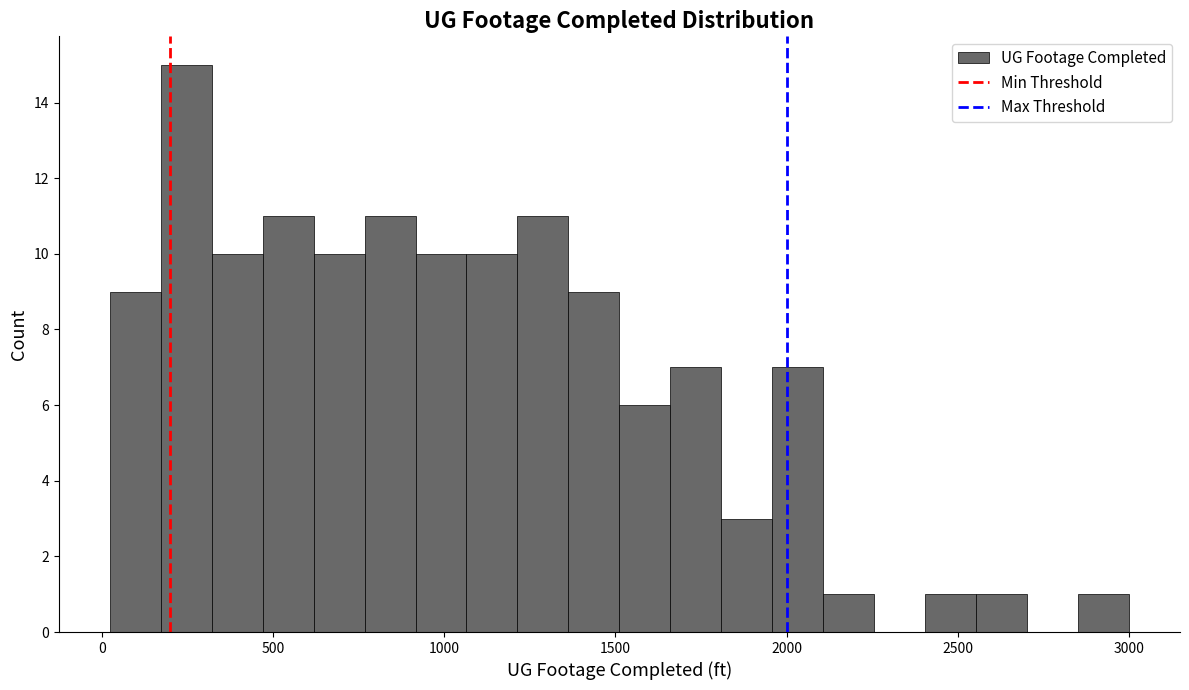

Read against the x-axis, roughly where is the centre of the tallest bar?

250